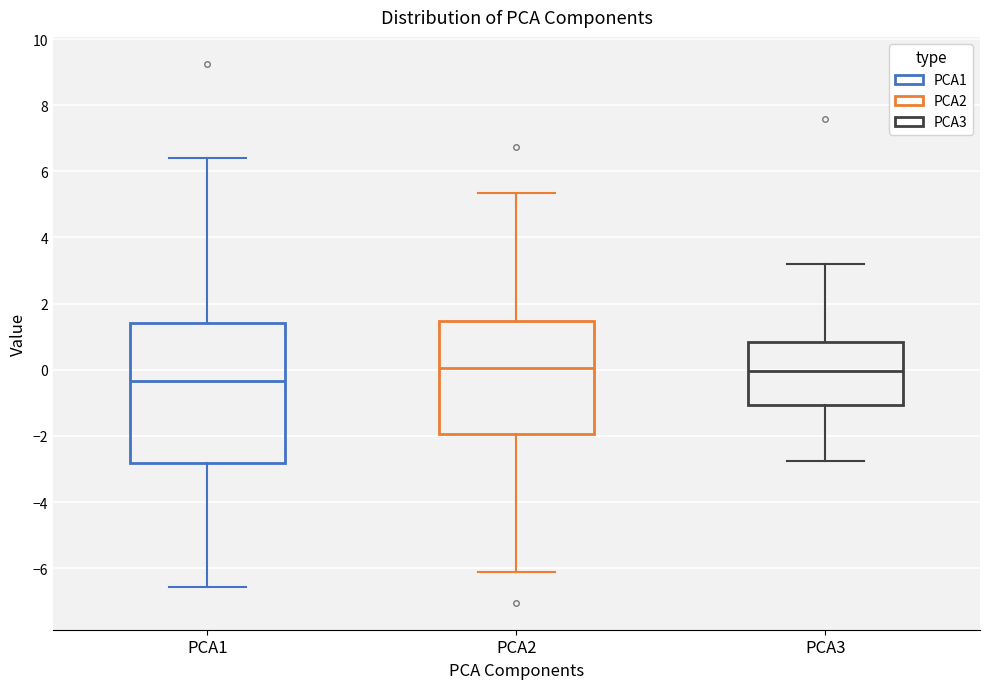

Reading left to right, read every box against the y-axis: the position of its median line, the range the box covers, and the ends of its whiskers. The values are not printed on the chart, so give them approximately, as read against the axis.

PCA1: median -0.4, box -2.8 to 1.4, whiskers -6.6 to 6.4
PCA2: median 0.0, box -2.0 to 1.4, whiskers -6.2 to 5.4
PCA3: median 0.0, box -1.0 to 0.8, whiskers -2.8 to 3.2